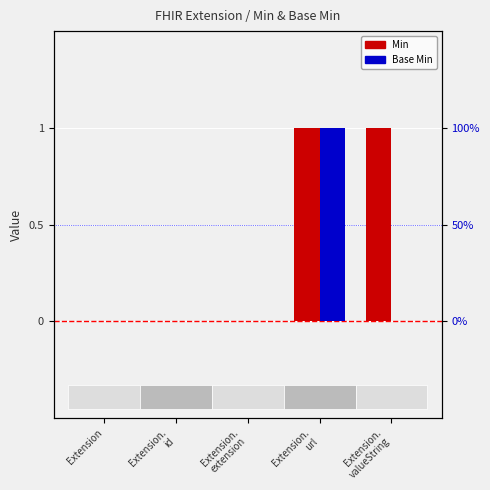

How many categories are shown in the chart?

5